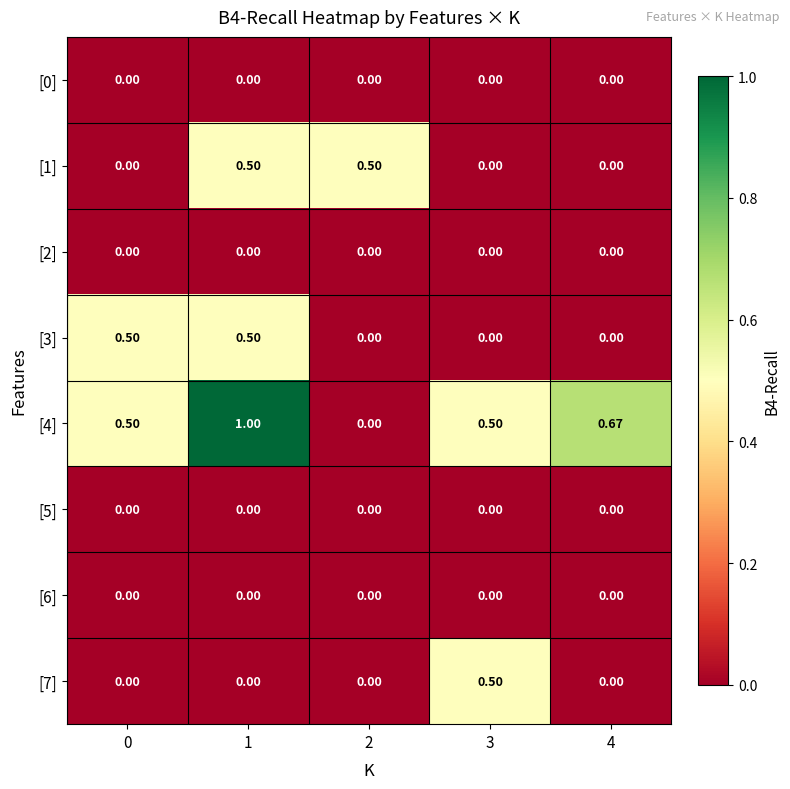

What is the total value across all series at 1?

2.0